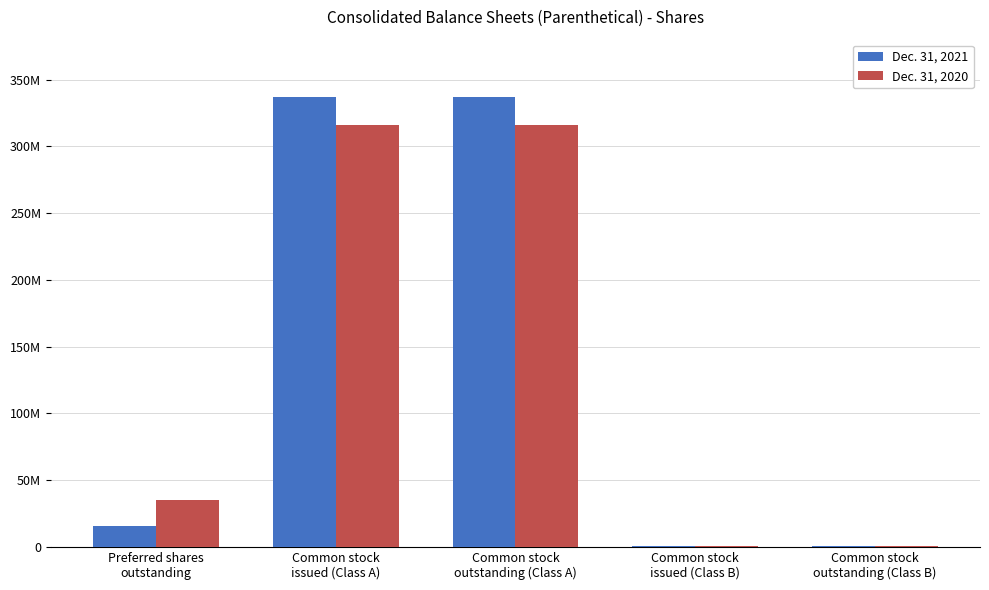

Reading left to right, extract all data points from this chart.

Dec. 31, 2021: Preferred shares
outstanding=15400000	Common stock
issued (Class A)=337362716	Common stock
outstanding (Class A)=337362716	Common stock
issued (Class B)=635075	Common stock
outstanding (Class B)=635075
Dec. 31, 2020: Preferred shares
outstanding=35350000	Common stock
issued (Class A)=316021385	Common stock
outstanding (Class A)=316021385	Common stock
issued (Class B)=635075	Common stock
outstanding (Class B)=635075